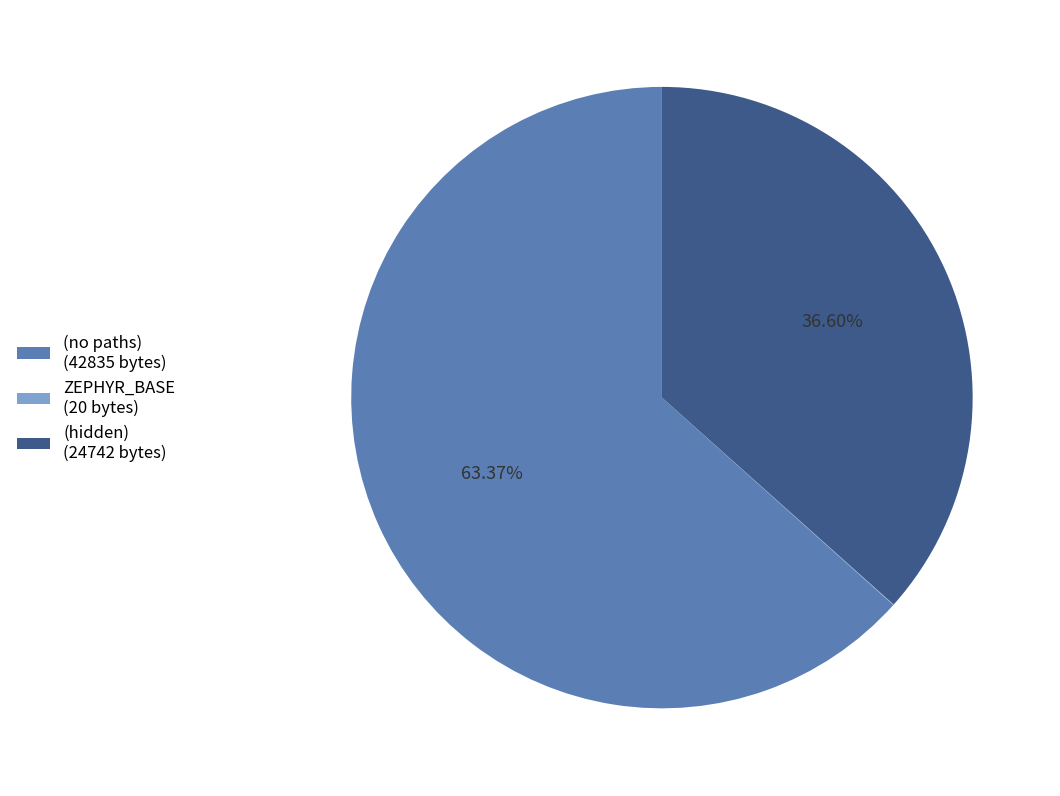

Is there any slice that represents more than half of the pie?

Yes